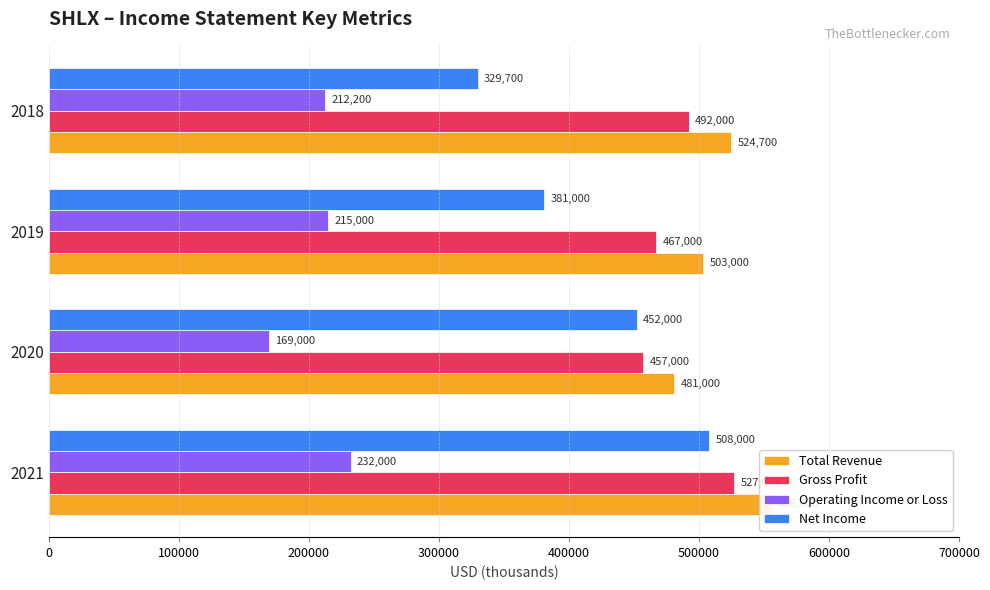

Is the value of Gross Profit at 200000 greater than the value of Total Revenue at 300000?

No